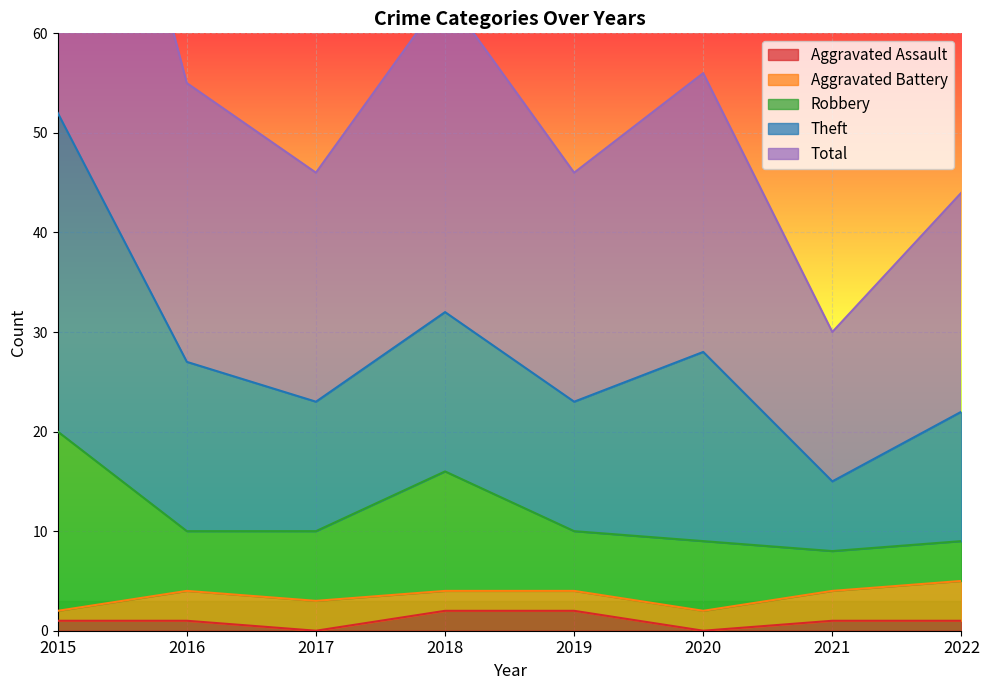

What is the value of the Theft point at the 2nd from the left?

17